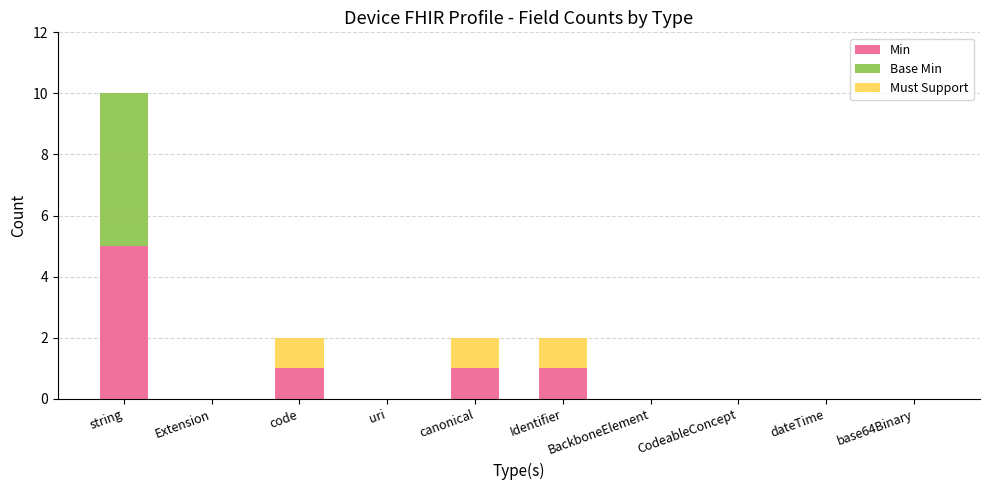

Is it true that Min equals 2 at Identifier?

False